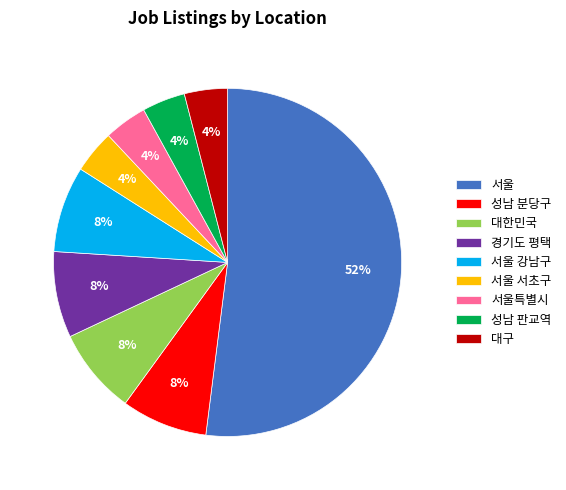

To the nearest percent, what percentage of the pie is 서울?

52%